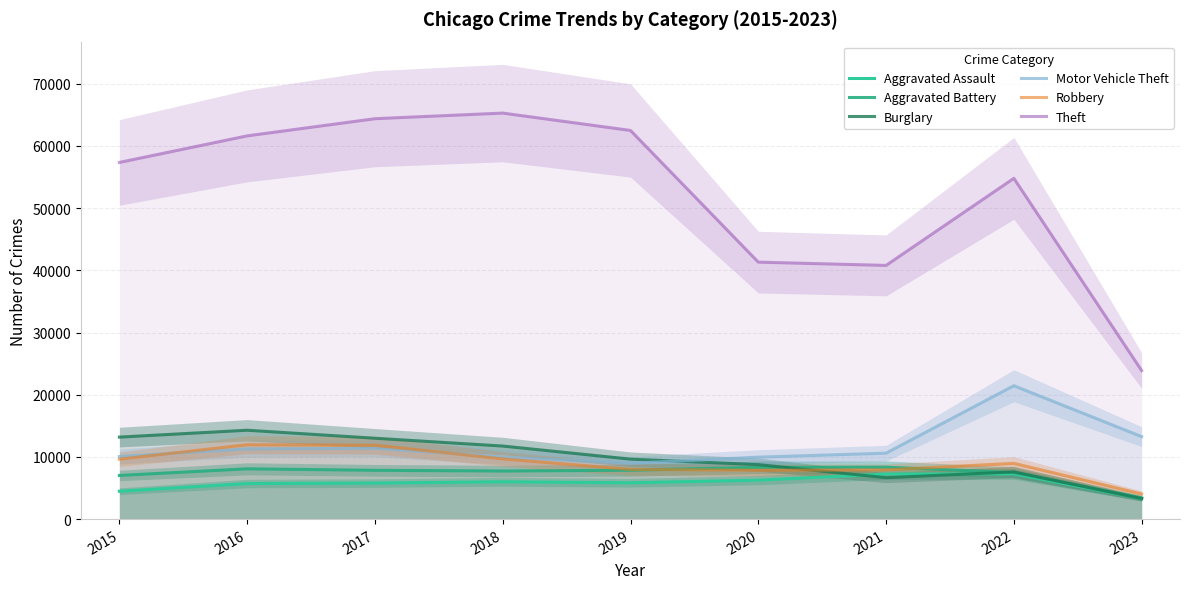

True or false: Aggravated Assault has a value of 12820 at 2022.

False